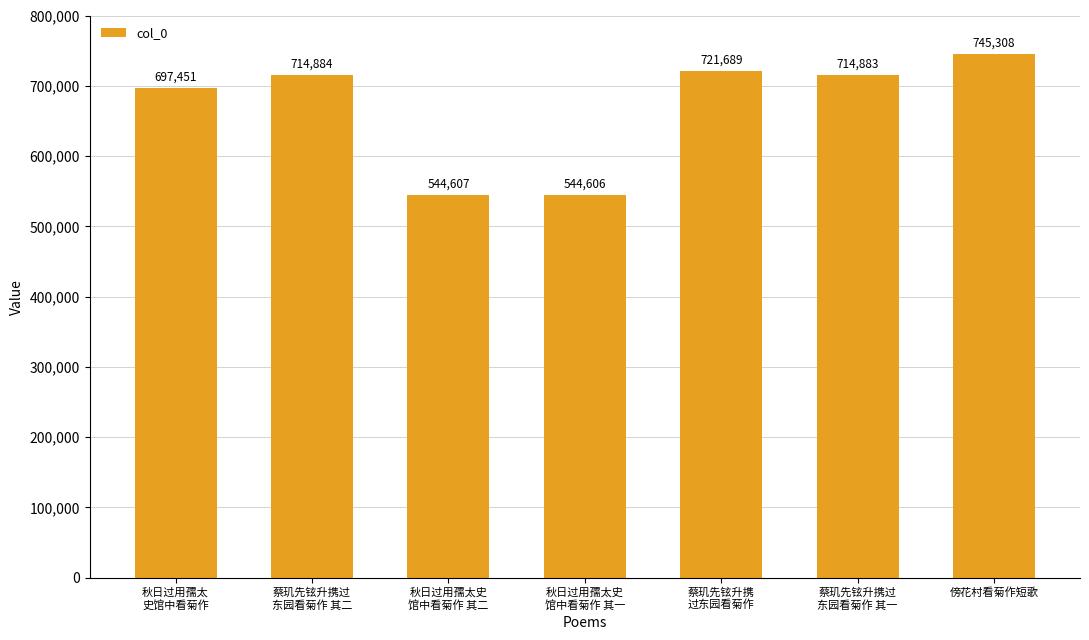

What is the sum of the values at 傍花村看菊作短歌 and 蔡玑先铉升携
过东园看菊作?

1466997